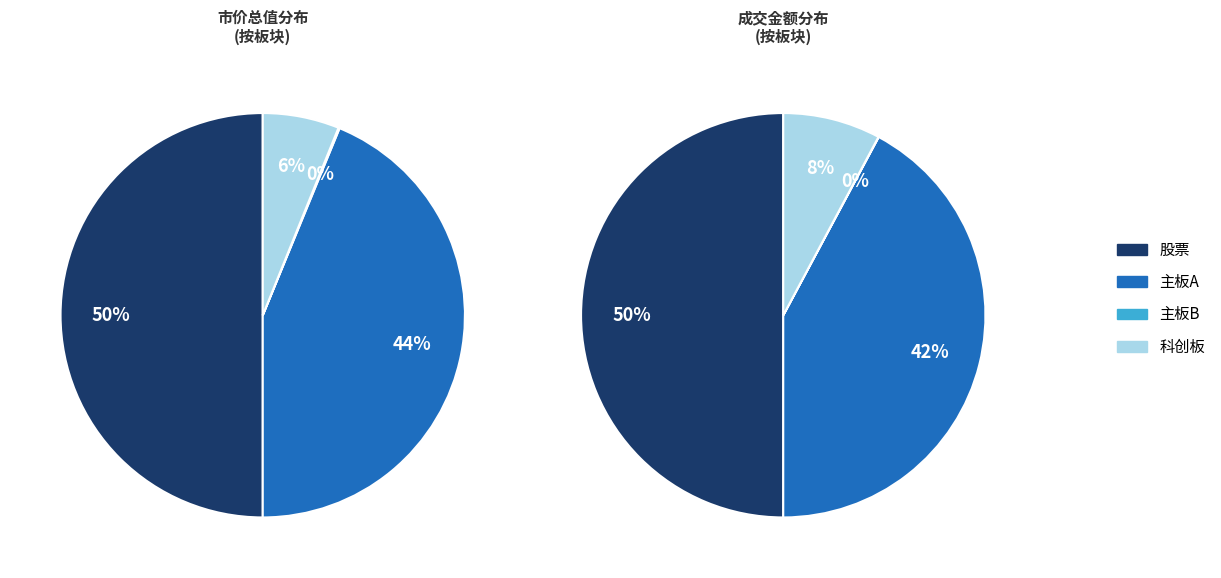

Between 股票 and 科创板, which series saw the biggest shift?

市价总值